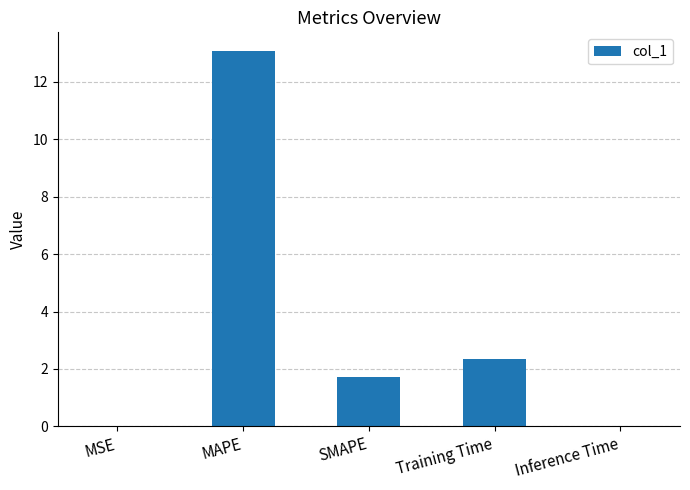

How many distinct data groups are displayed?

1